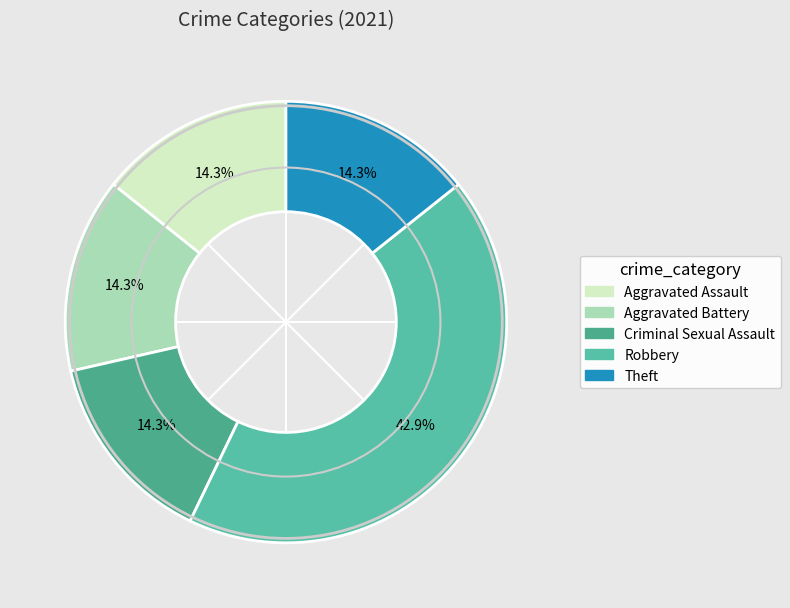

What percentage is the Robbery slice, to the nearest percent?

43%